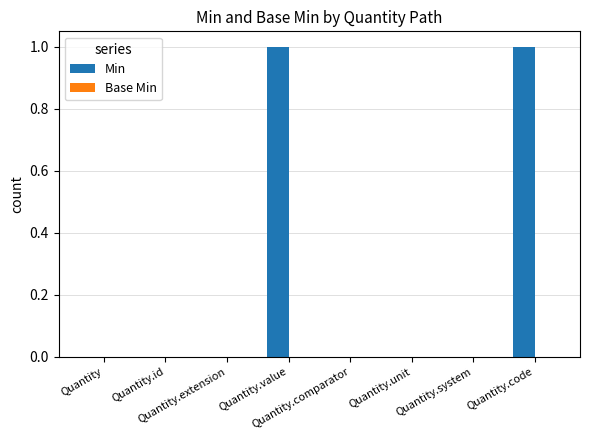

Are the bars horizontal?

No